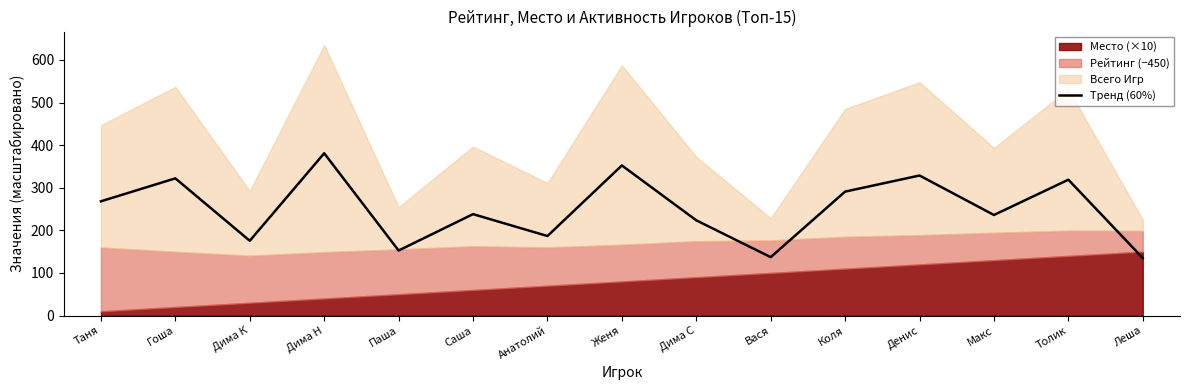

What is the change in value from Женя to Вася?

-215.2